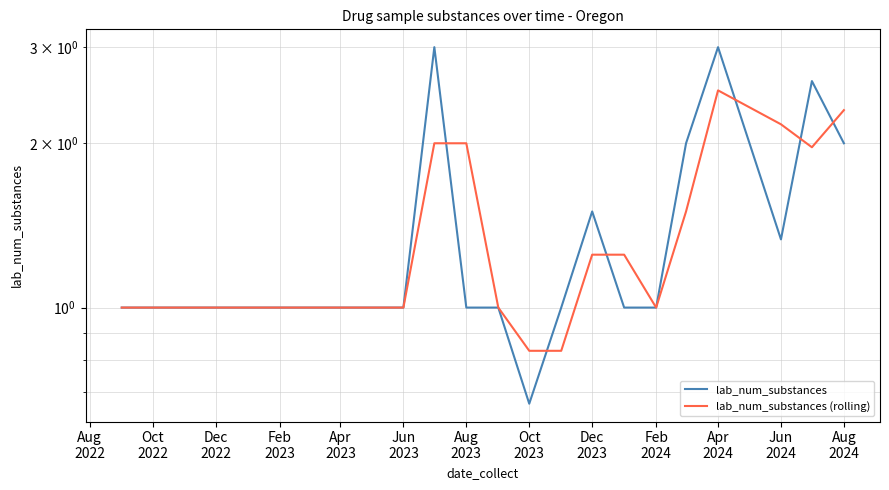

Rank the series at Aug 2023 from highest to lowest value.

lab_num_substances (rolling), lab_num_substances